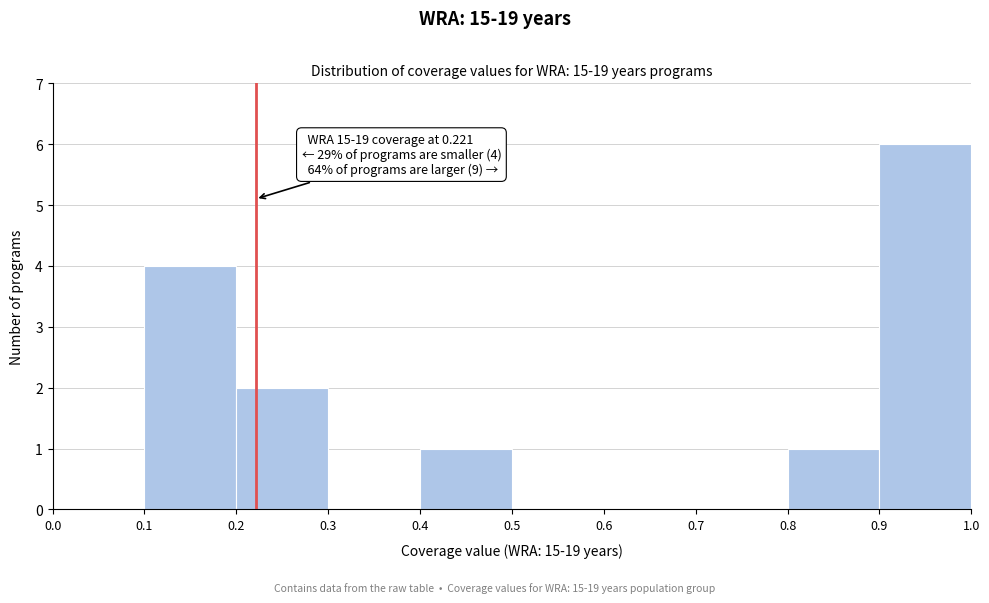

Over which range of the x-axis is the bar tallest?

0.9 to 1.0